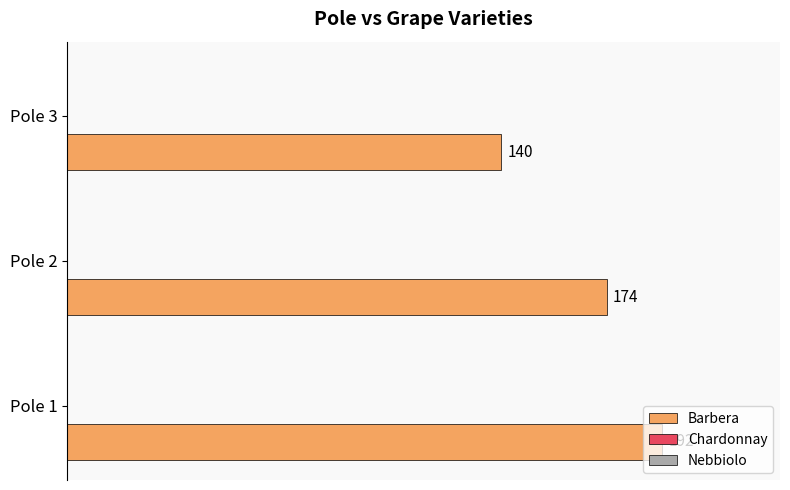

How many values are between 140 and 192?

3